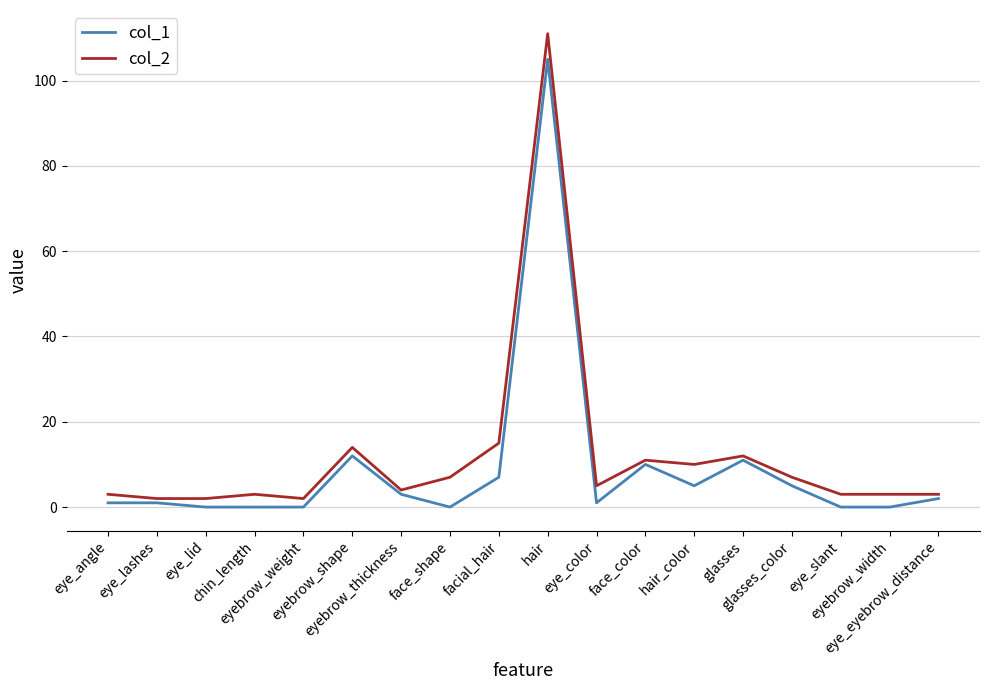

Between eyebrow_shape and face_color, which series saw the biggest shift?

col_2